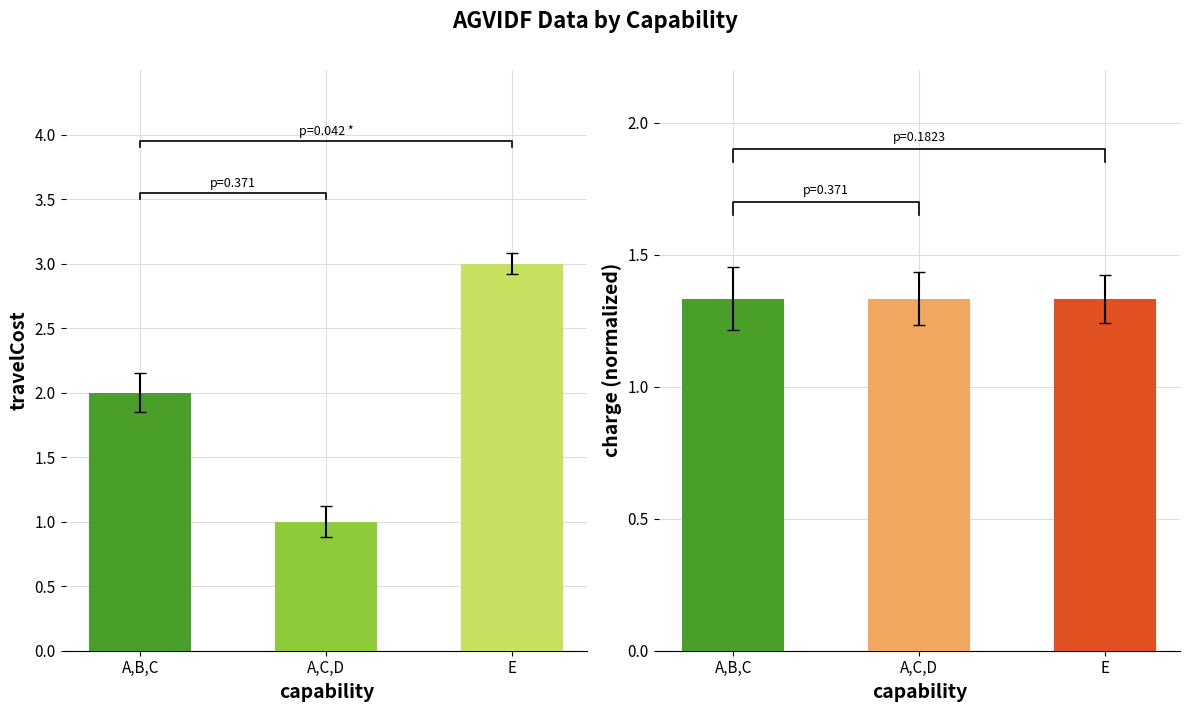

List the series in order of their peak value, highest first.

travelCost, charge (normalized)